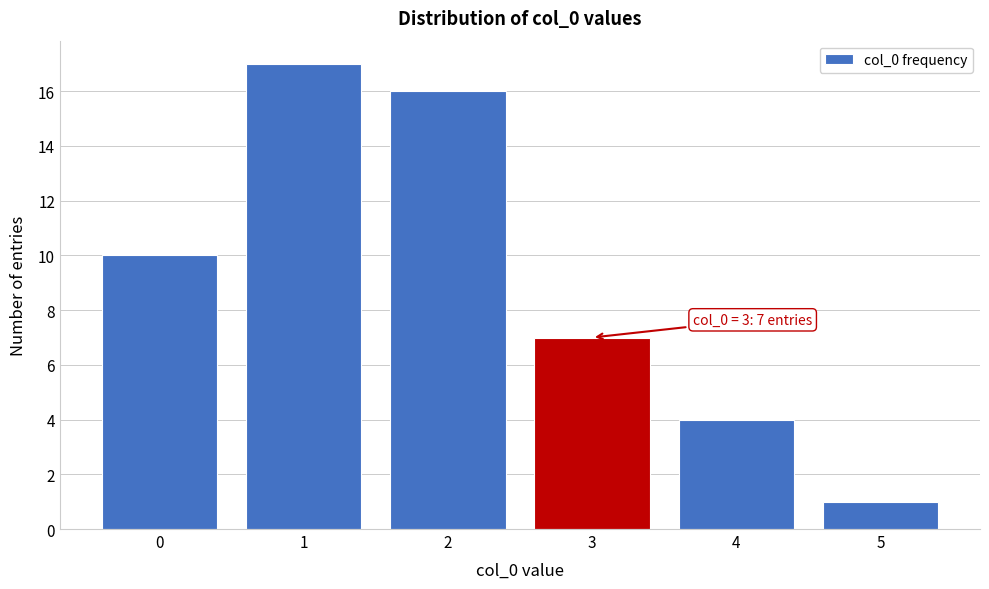

Reading left to right, transcribe all the data shown in this chart.

0=10	1=17	2=16	3=7	4=4	5=1